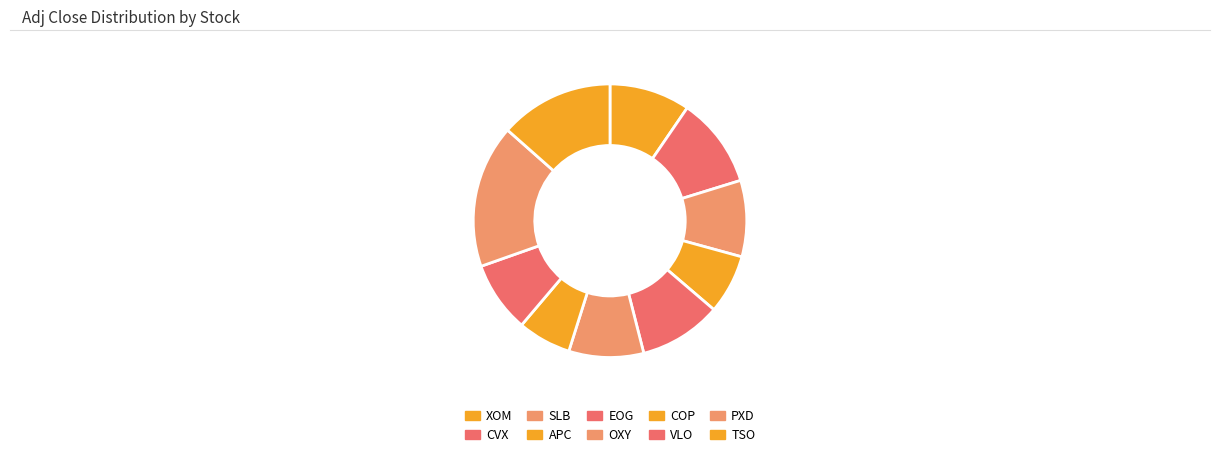

Count the number of slices in the pie.

10